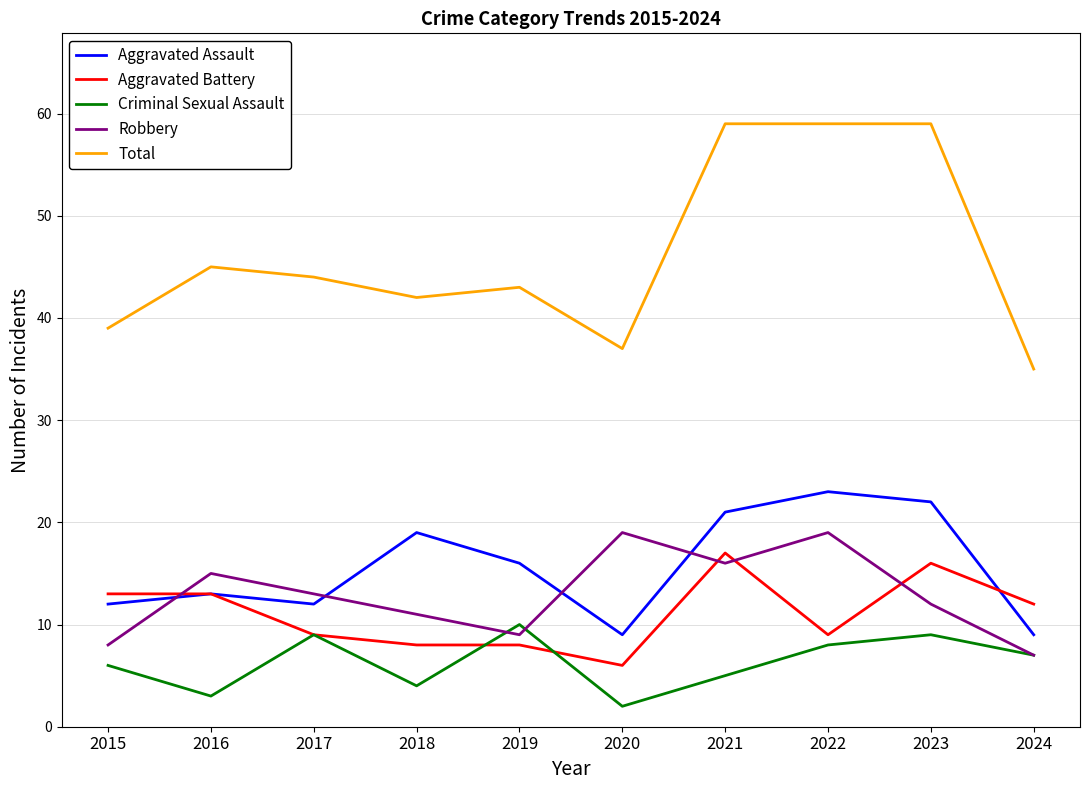

Where do Robbery and Criminal Sexual Assault first cross each other?

2018 and 2019